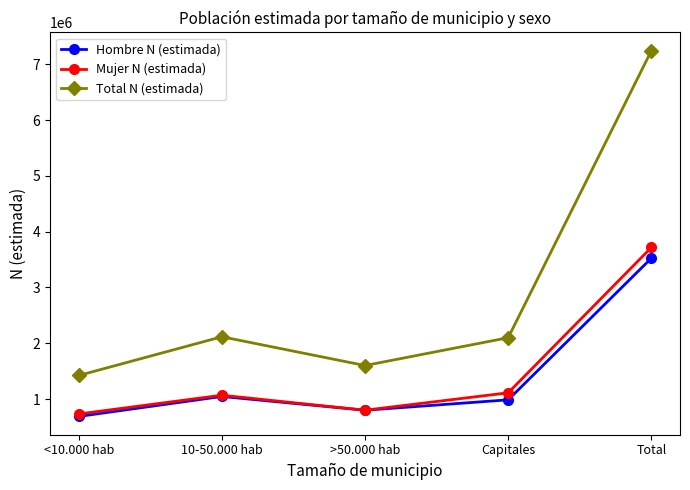

What is the minimum value shown in the chart?

689624